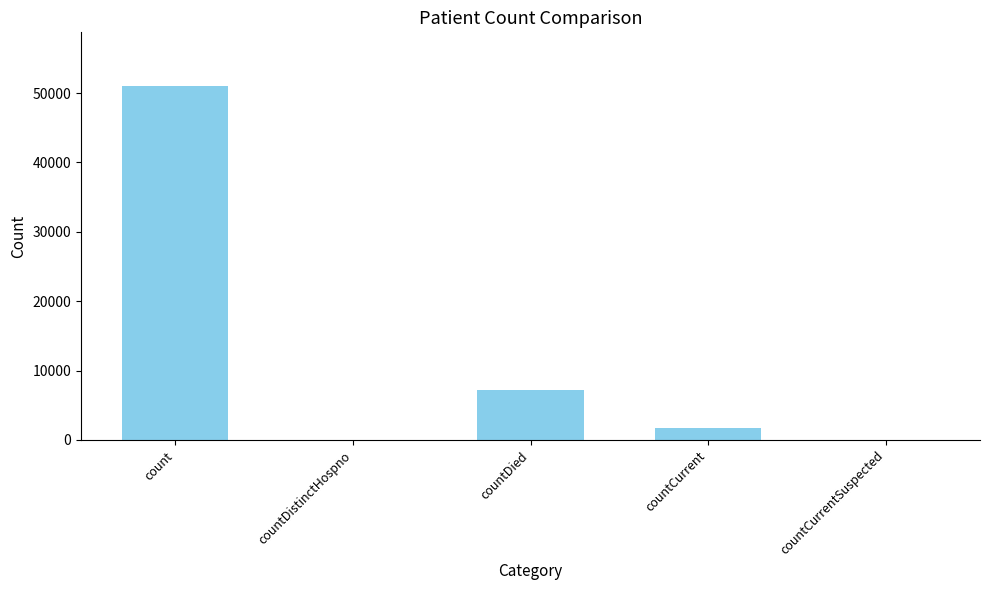

What is the sum of all values?

59947